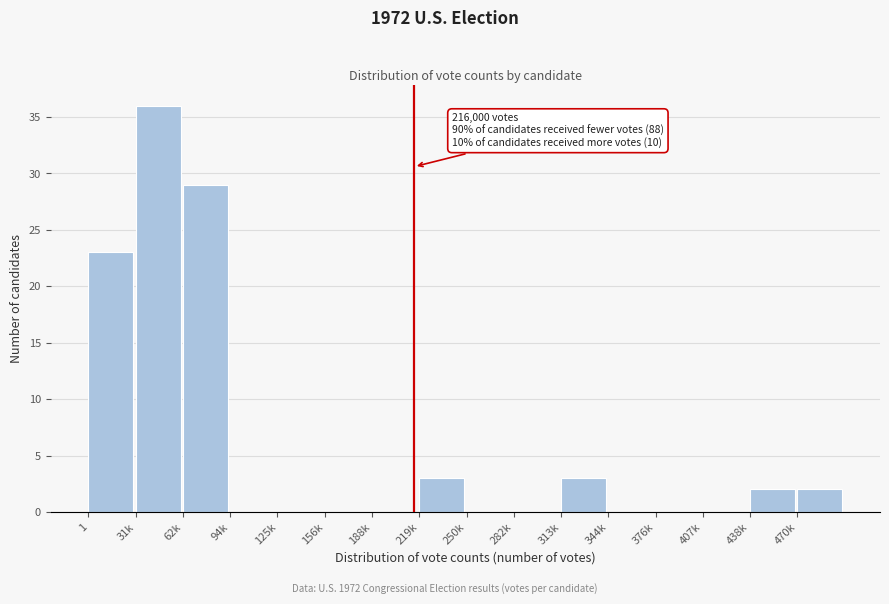

Reading left to right, transcribe all the data shown in this chart.

1=23	31k=36	62k=29	94k=0	125k=0	156k=0	188k=0	219k=3	250k=0	282k=0	313k=3	344k=0	376k=0	407k=0	438k=2	470k=2